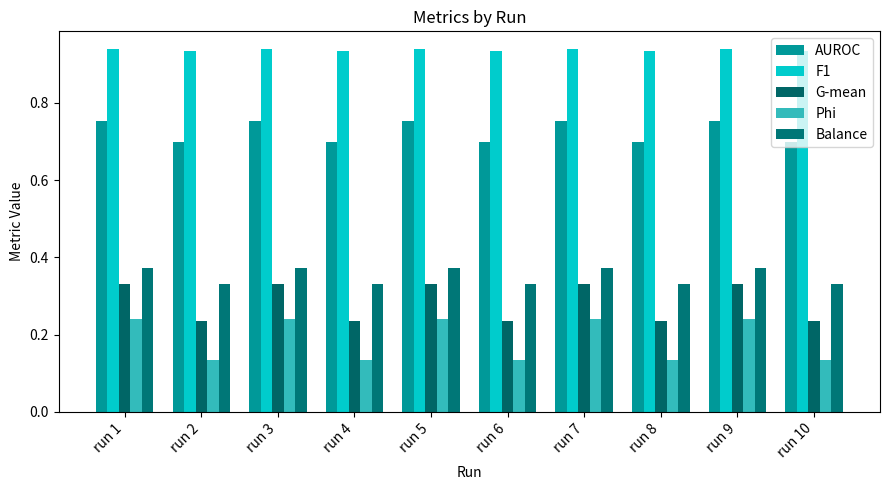

At how many categories does at least one series exceed 0?

10